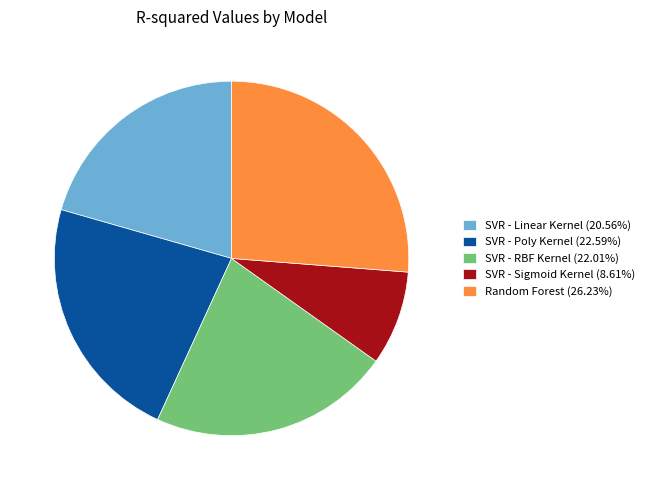

Which slice is the largest?

Random Forest